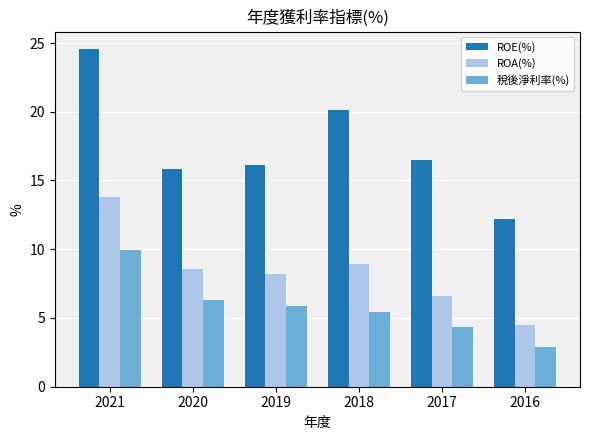

Which series has the largest range (max minus min)?

ROE(%)